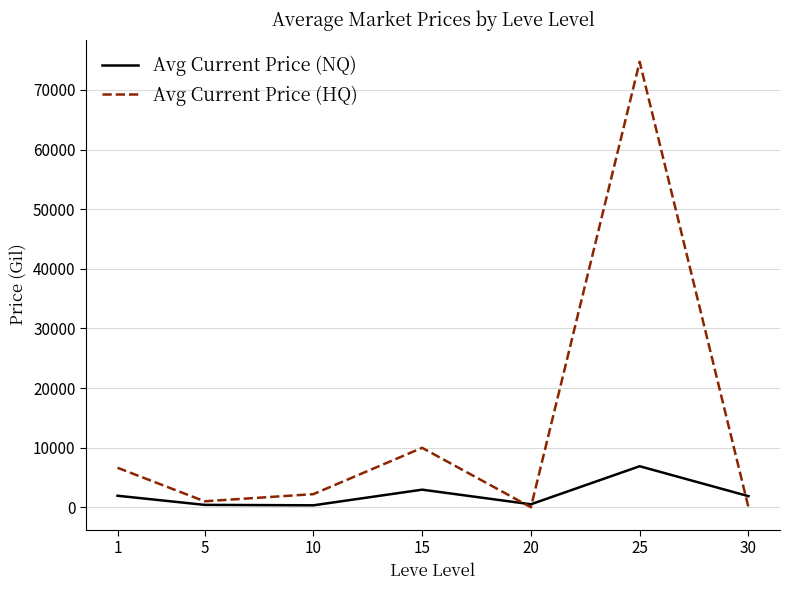

Between 1 and 5, which series saw the biggest shift?

Avg Current Price (HQ)